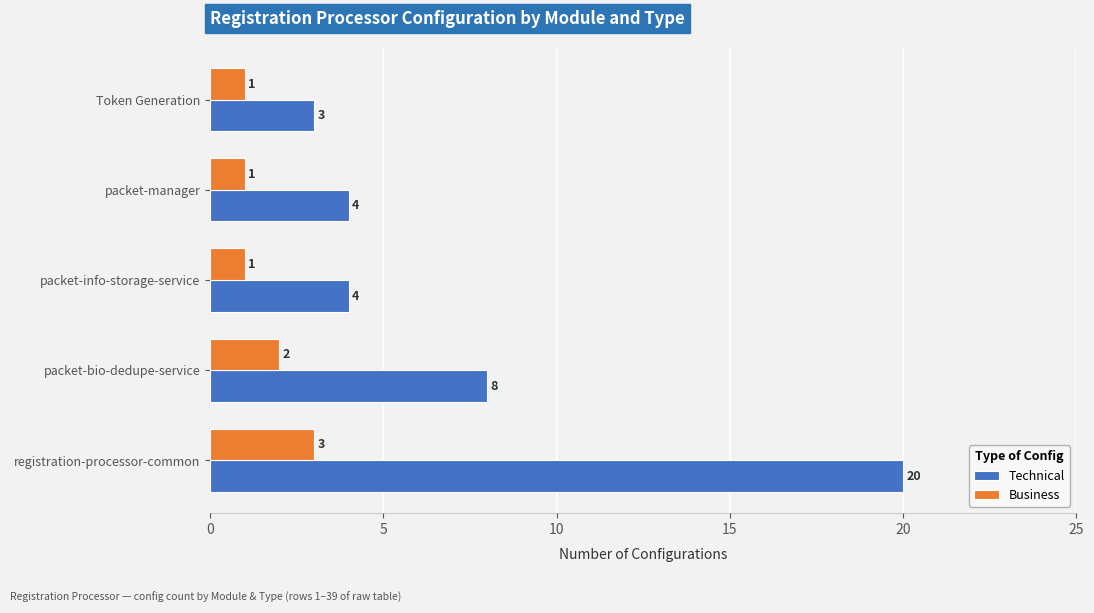

What is the maximum value shown in the chart?

20